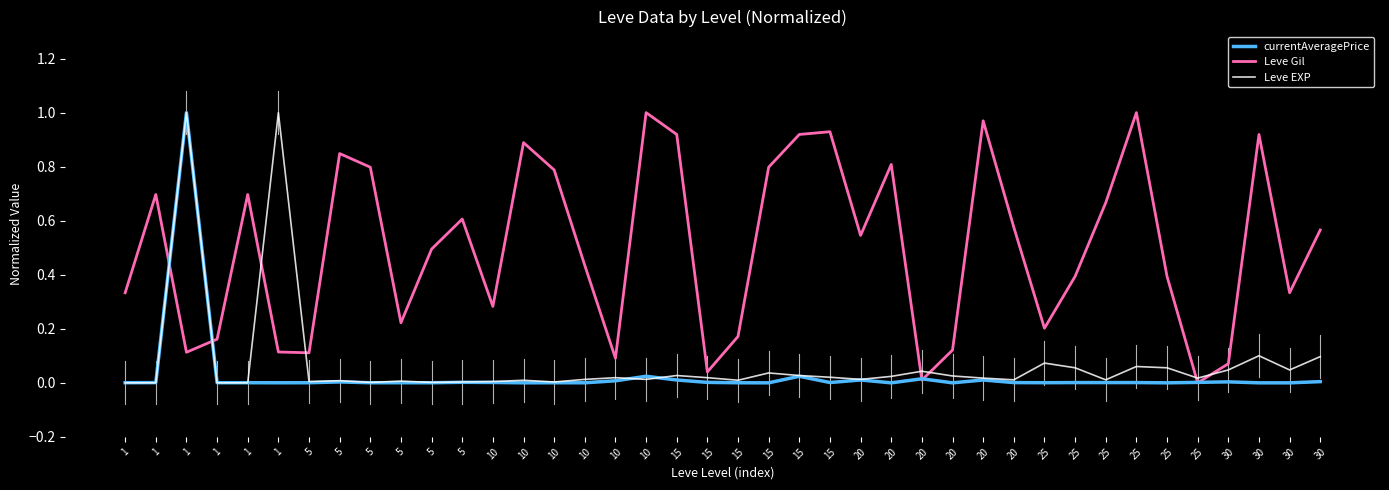

What are all the series names shown in the legend?

currentAveragePrice, Leve Gil, Leve EXP